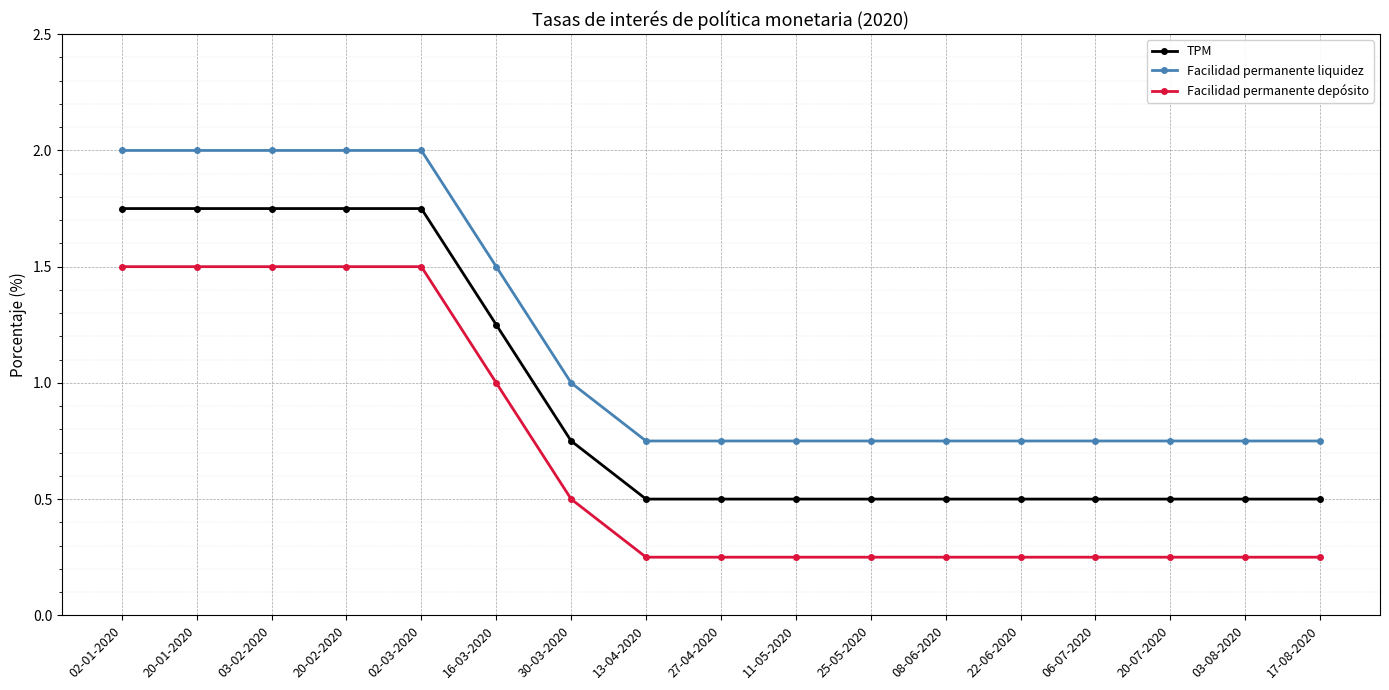

Does the chart have visible grid lines?

Yes